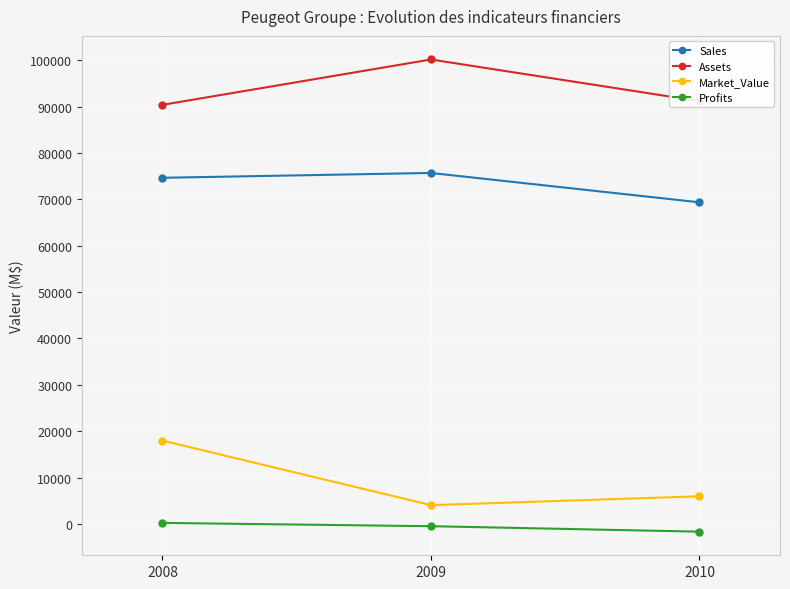

What is the sum of the Assets values at 2010 and 2008?

181580